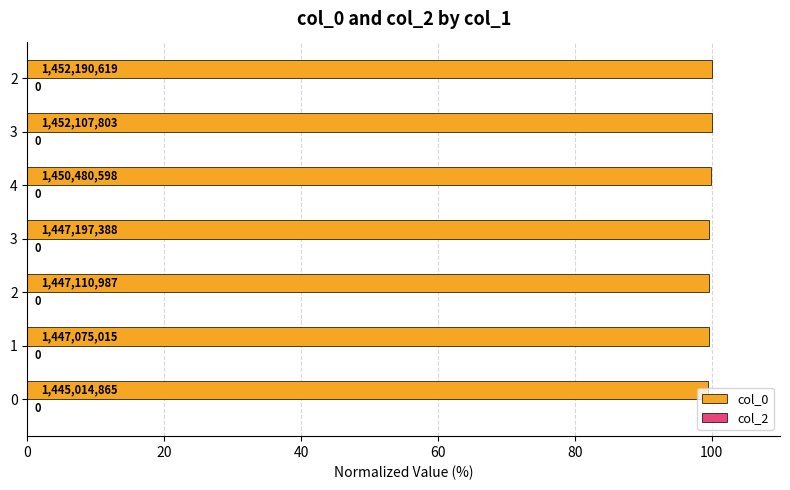

Are the bars grouped side by side (vs. stacked)?

No